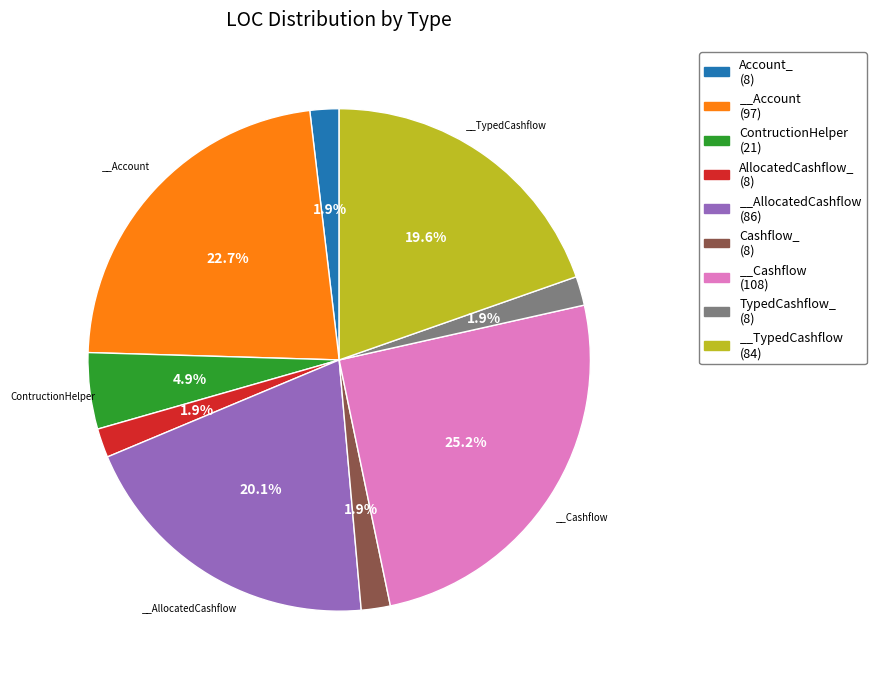

Is there any slice that represents more than half of the pie?

No